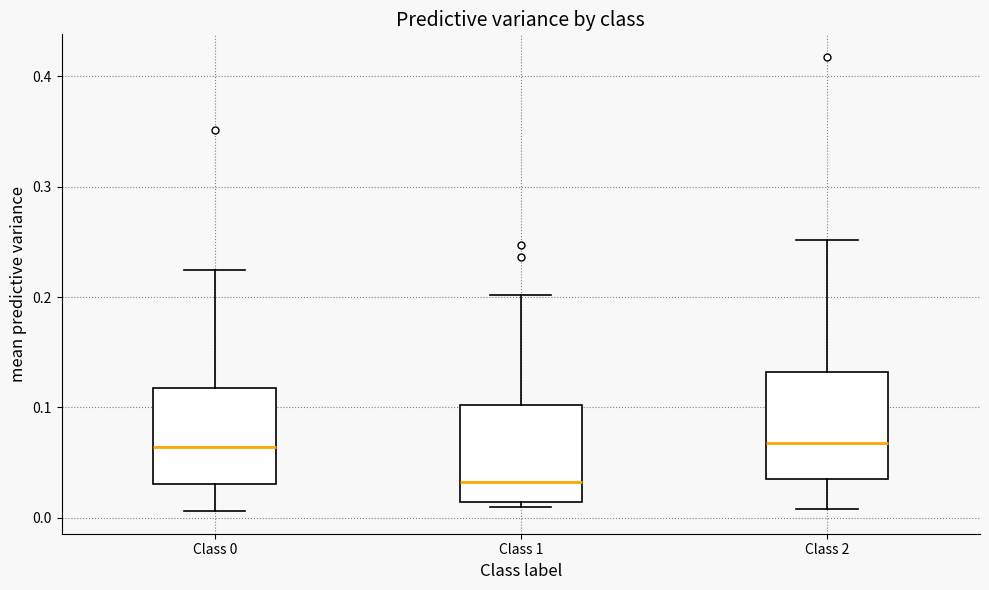

Reading left to right, transcribe this box plot: for each box, give where its median line is, the range the box spans, and where its two whiskers end, as read against the y-axis. The values are not printed on the chart, so give them approximately, as read against the axis.

Class 0: median 0.06, box 0.03 to 0.12, whiskers 0.01 to 0.22
Class 1: median 0.03, box 0.01 to 0.10, whiskers 0.01 (just below the box's lower edge) to 0.20
Class 2: median 0.07, box 0.03 to 0.13, whiskers 0.01 to 0.25